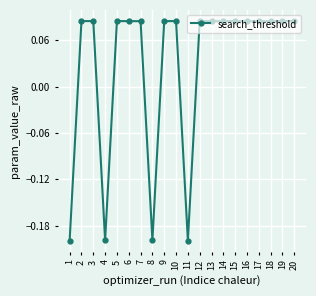

What is the difference between the second highest and minimum values?

0.3